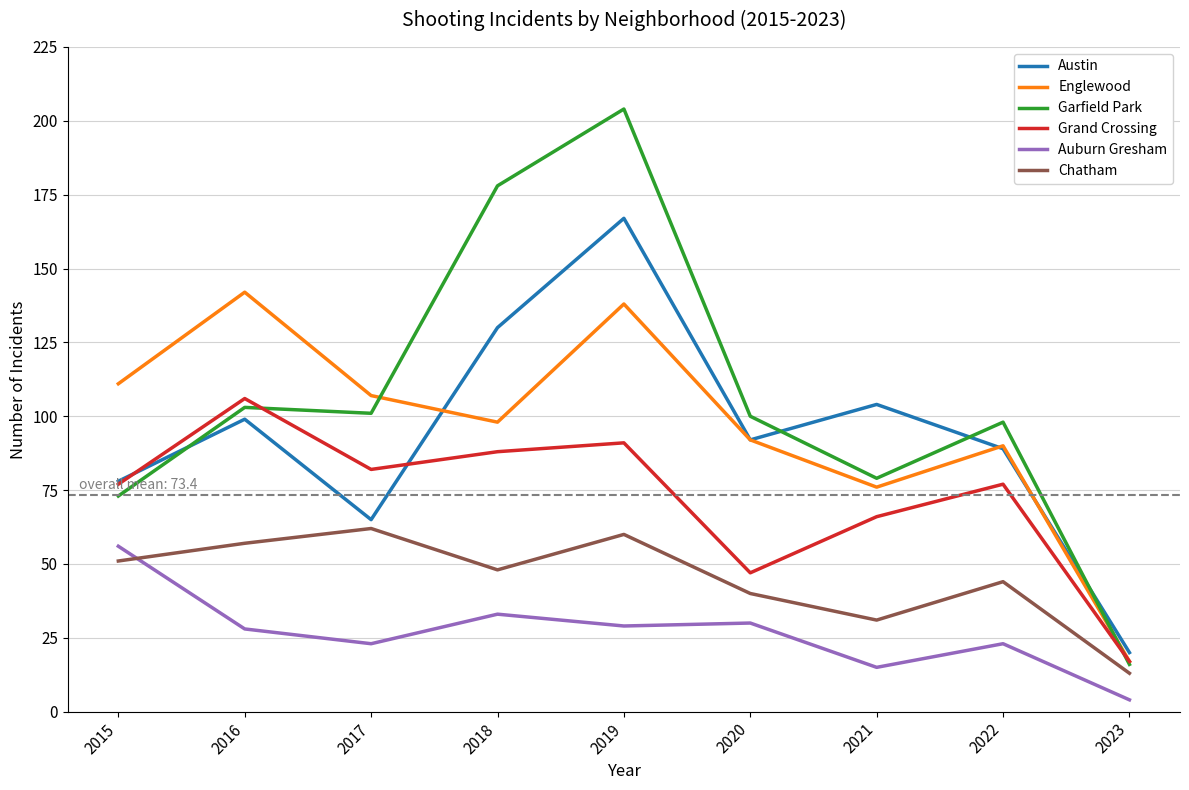

The Englewood series shows 92 at 2020. True or false?

True